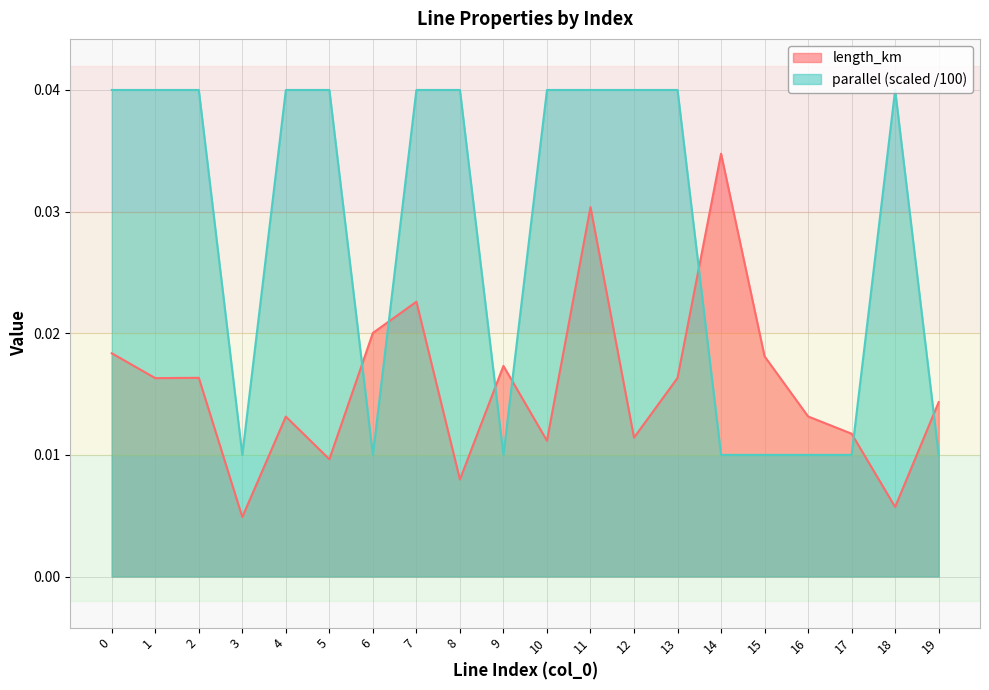

Which series has the largest total across all categories?

parallel (scaled /100)